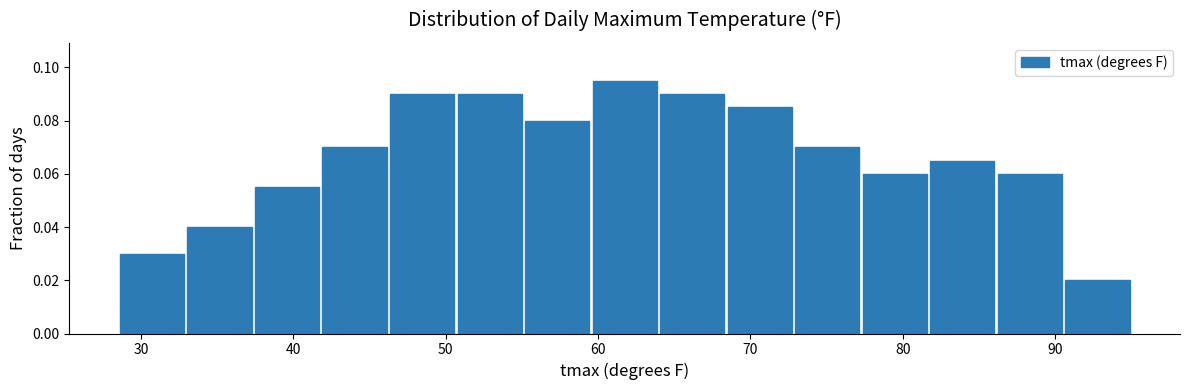

Reading left to right, transcribe this chart: for each bar, give the range it covers on the x-axis and its height. Neither the bar edges nor the heights are printed on the chart, so give them approximately, as read against the axes.

29 to 33: 0.030
33 to 37: 0.040
37 to 42: 0.056
42 to 46: 0.070
46 to 51: 0.090
51 to 55: 0.090
55 to 60: 0.080
60 to 64: 0.096
64 to 68: 0.090
68 to 73: 0.086
73 to 77: 0.070
77 to 82: 0.060
82 to 86: 0.066
86 to 91: 0.060
91 to 95: 0.020